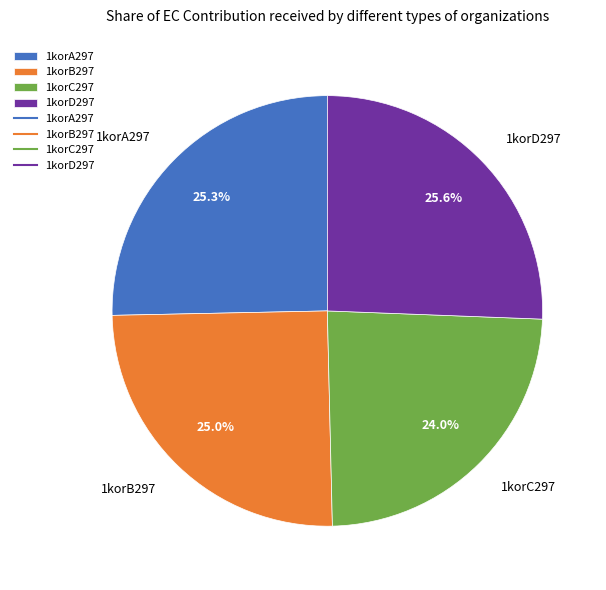

Does 1korD297 account for over 50% of the chart?

No